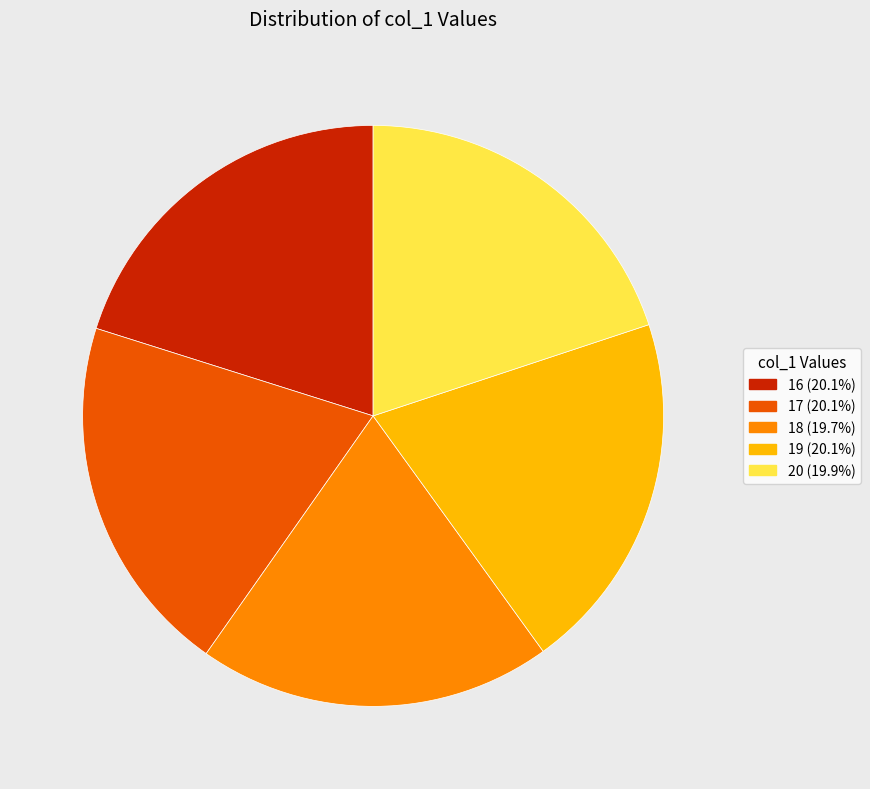

Do 20 and 18 together represent more than half of the pie?

No